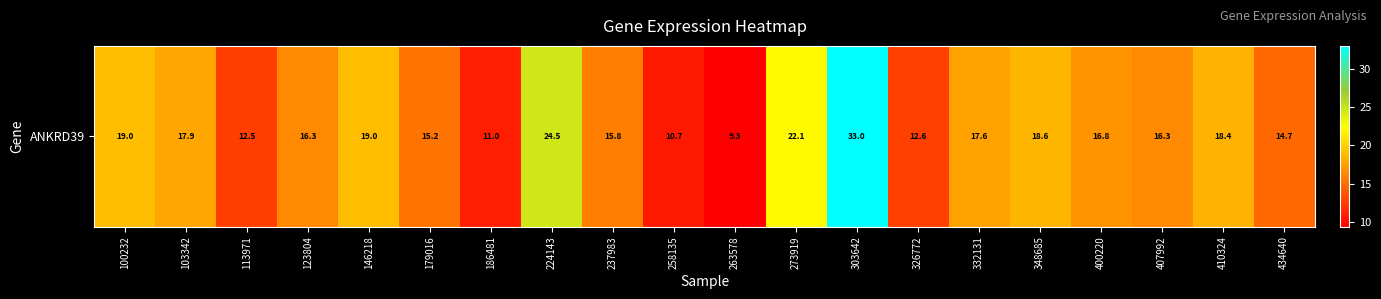

Where is the data nearest to the value 21?

273919